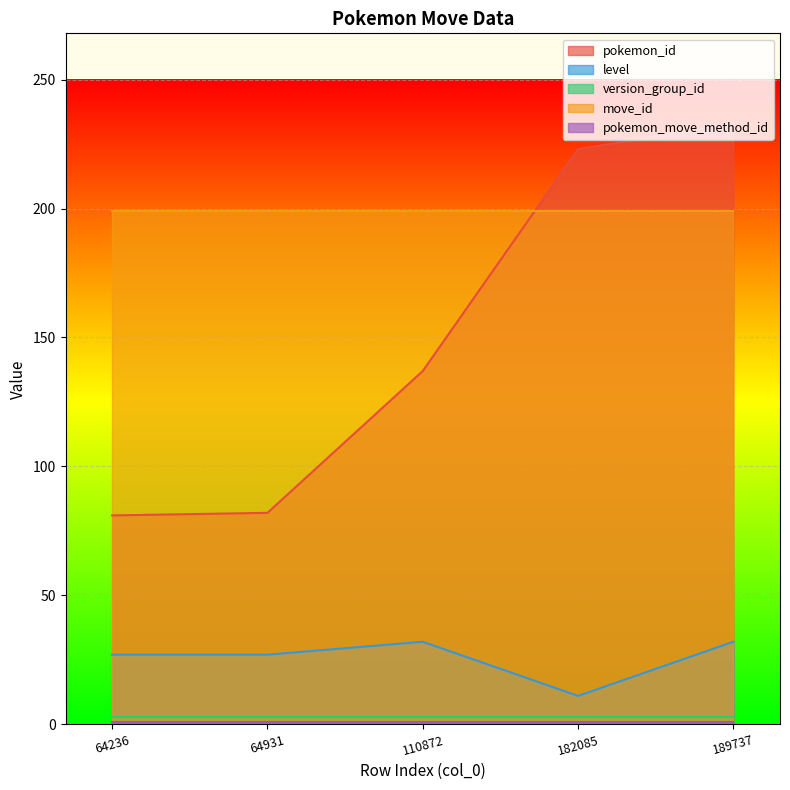

The value of version_group_id at 110872 is 3. True or false?

True